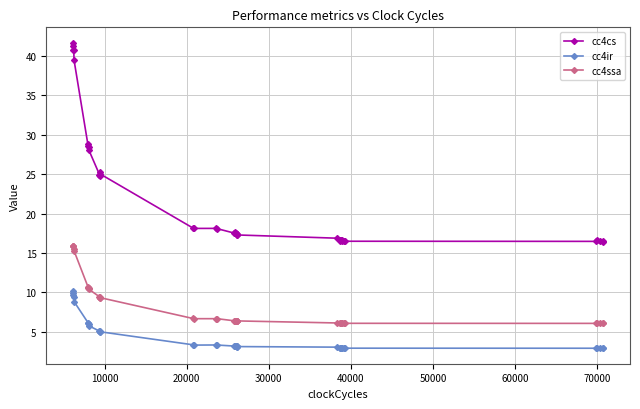

How many data points in cc4ir are less than 3?

13